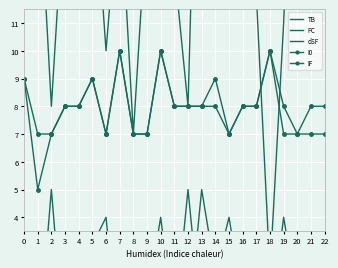

How many data points in PC are less than 13?

16